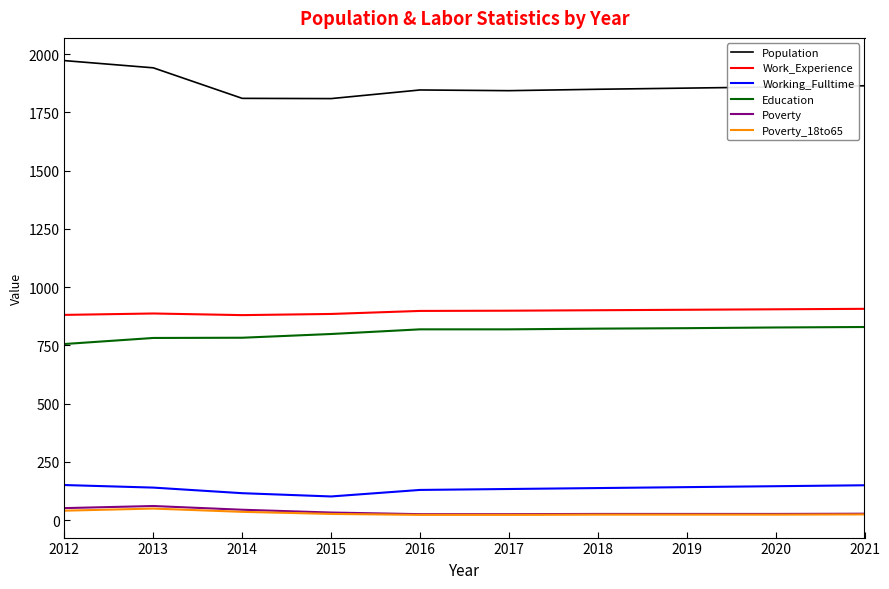

How many lines are shown in the chart?

6